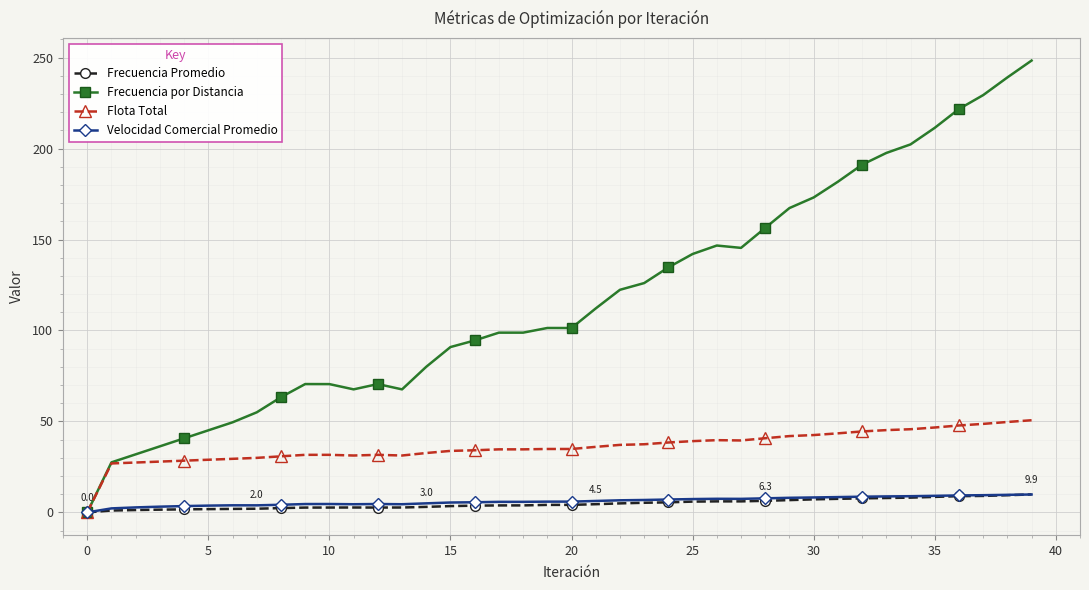

Count the number of data series in this chart.

4